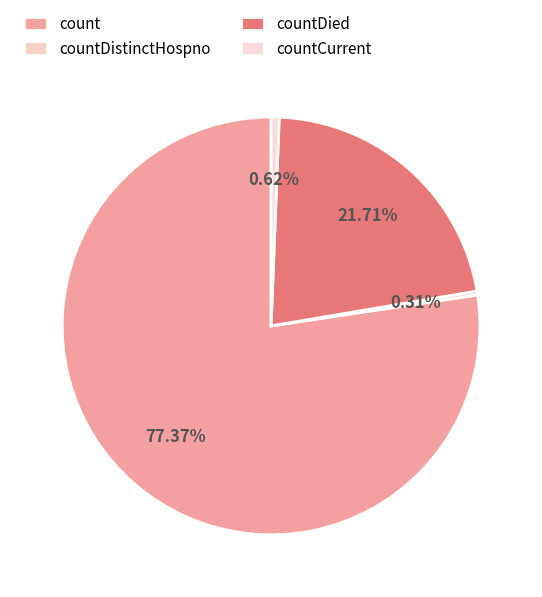

How many slices are in this pie chart?

4